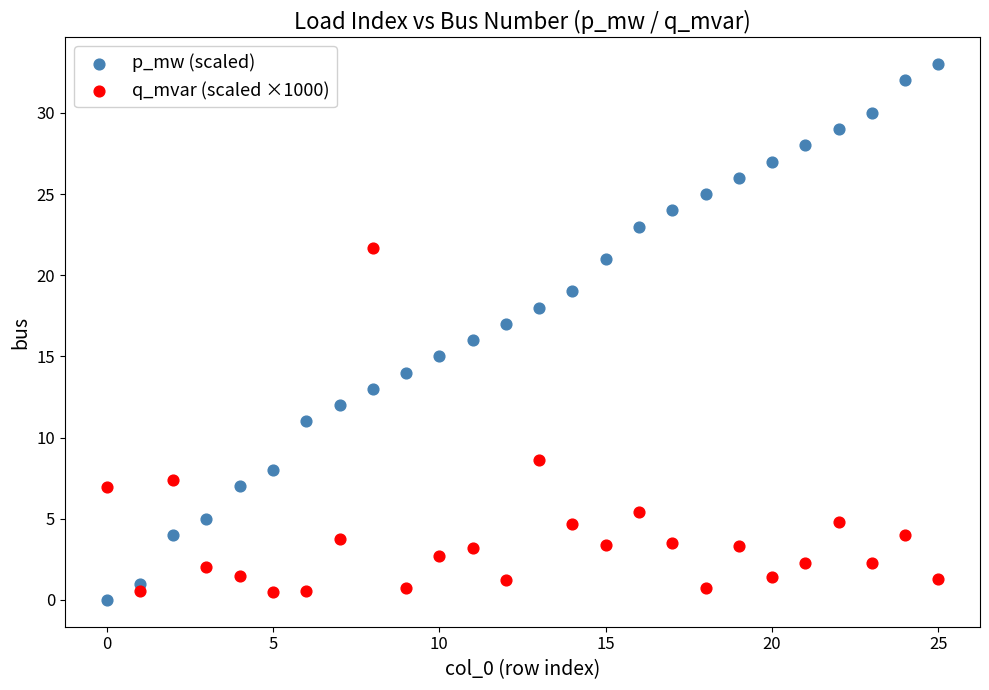

What are all the series names shown in the legend?

p_mw (scaled), q_mvar (scaled ×1000)